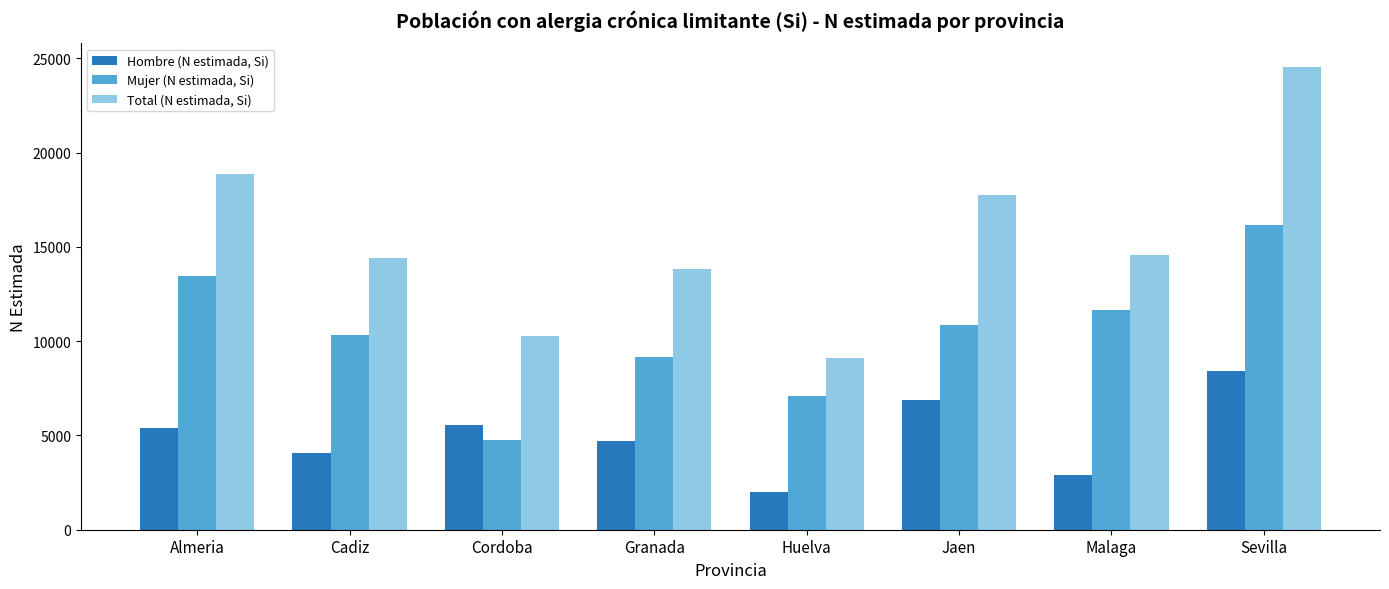

Reading left to right, list all the values displayed in this chart.

Hombre (N estimada, Si): Almeria=5406	Cadiz=4088	Cordoba=5532	Granada=4690	Huelva=2013	Jaen=6888	Malaga=2906	Sevilla=8409
Mujer (N estimada, Si): Almeria=13486	Cadiz=10346	Cordoba=4746	Granada=9138	Huelva=7098	Jaen=10864	Malaga=11652	Sevilla=16165
Total (N estimada, Si): Almeria=18893	Cadiz=14434	Cordoba=10278	Granada=13828	Huelva=9111	Jaen=17752	Malaga=14557	Sevilla=24574